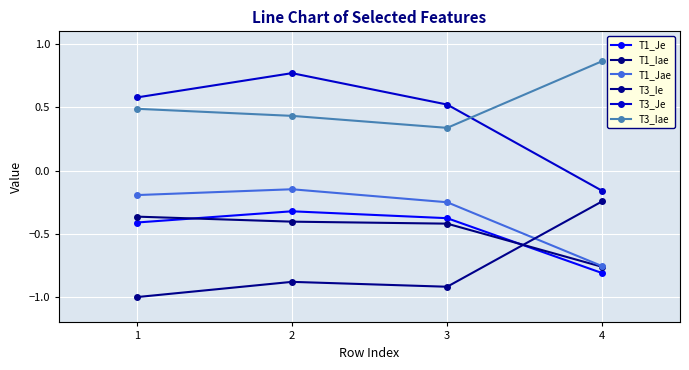

True or false: T3_Je and T1_Jae intersect in this chart.

False